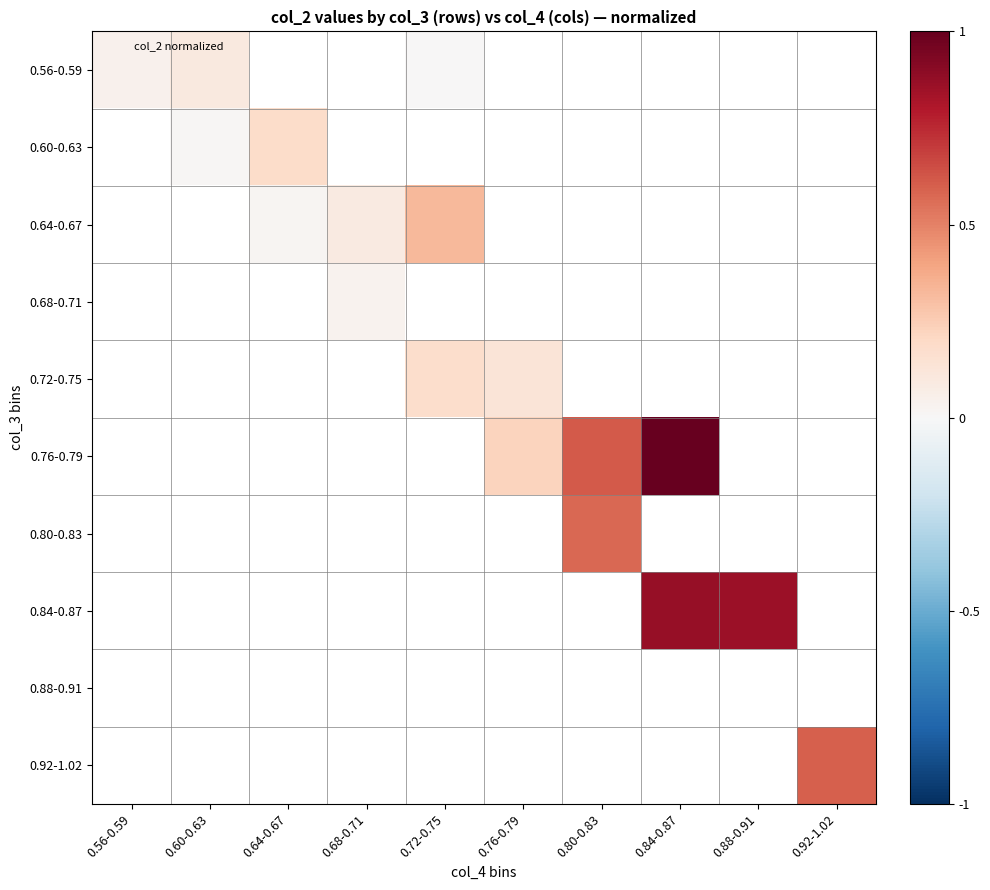

Count the number of categories in the chart.

10